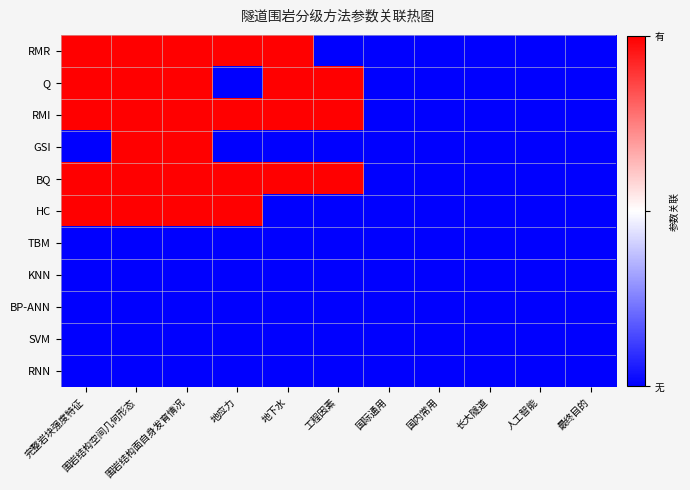

Between 围岩结构面自身发育情况 and 最终目的, which series saw the biggest shift?

RMR